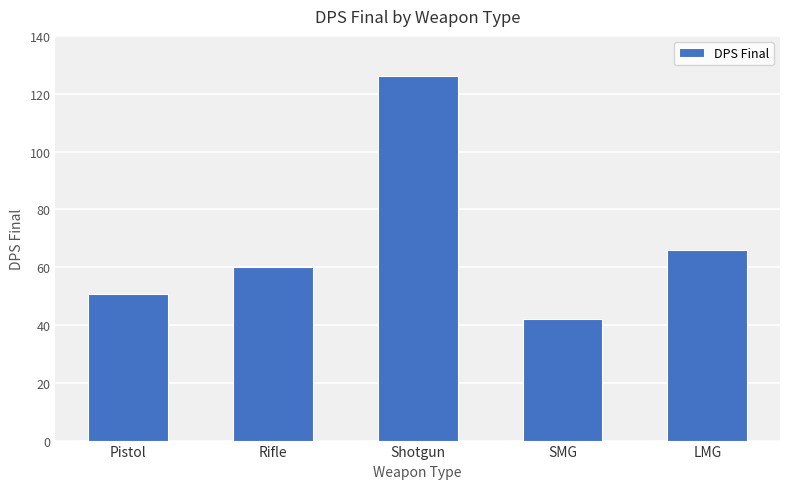

List the labels in order of value, largest first.

Shotgun, LMG, Rifle, Pistol, SMG